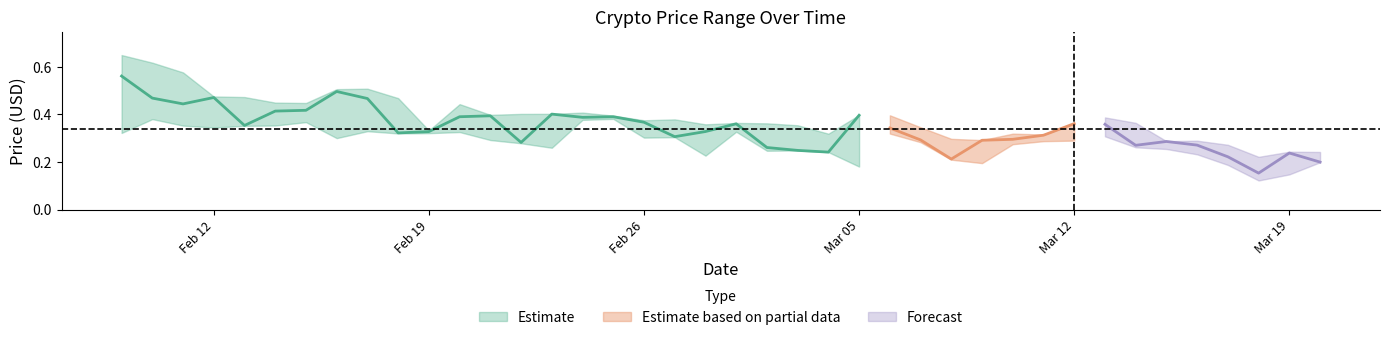

Is it true that Low equals 0.2 at 2018-03-09?

True